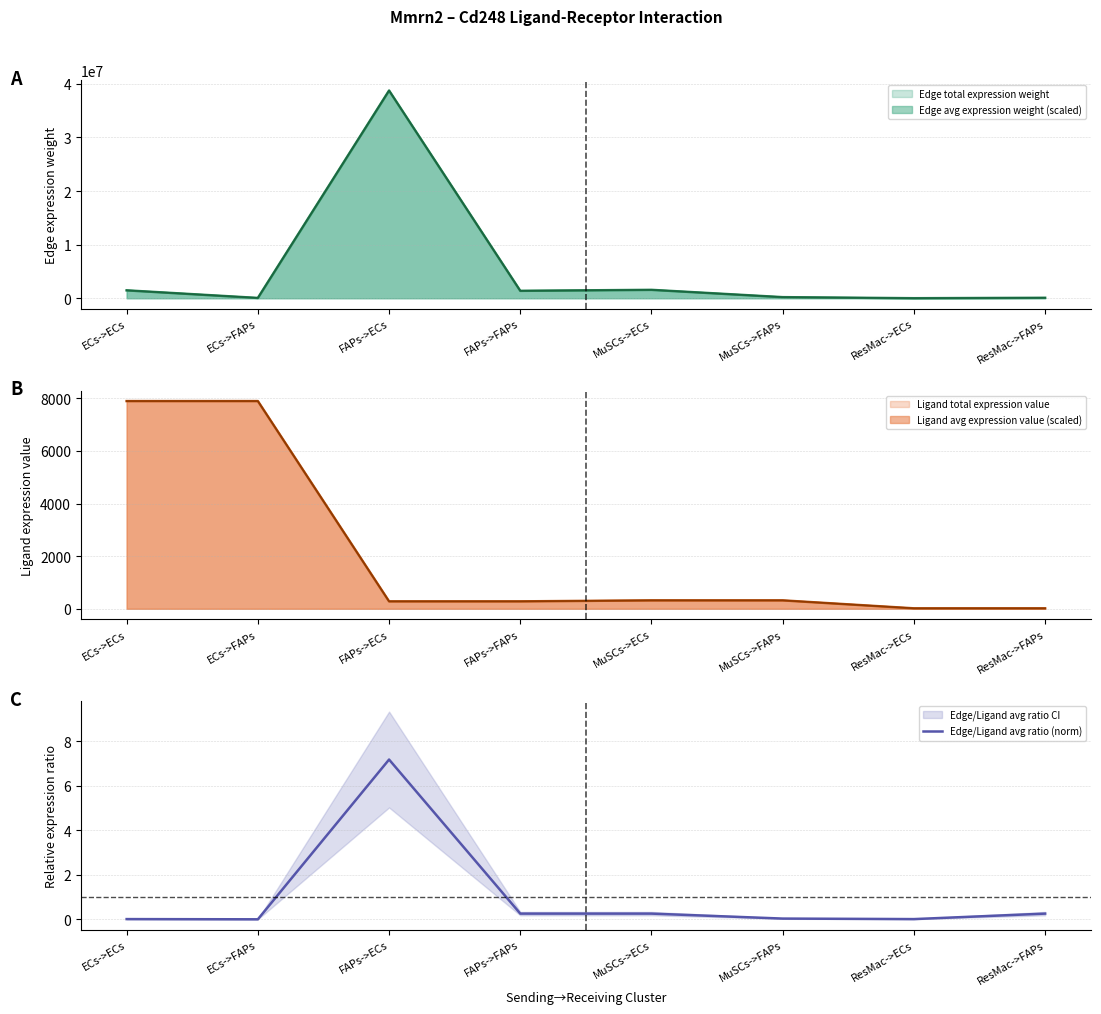

Rank the categories by value from lowest to highest.

ECs->FAPs, ResMac->ECs, ECs->ECs, MuSCs->FAPs, FAPs->FAPs, ResMac->FAPs, MuSCs->ECs, FAPs->ECs